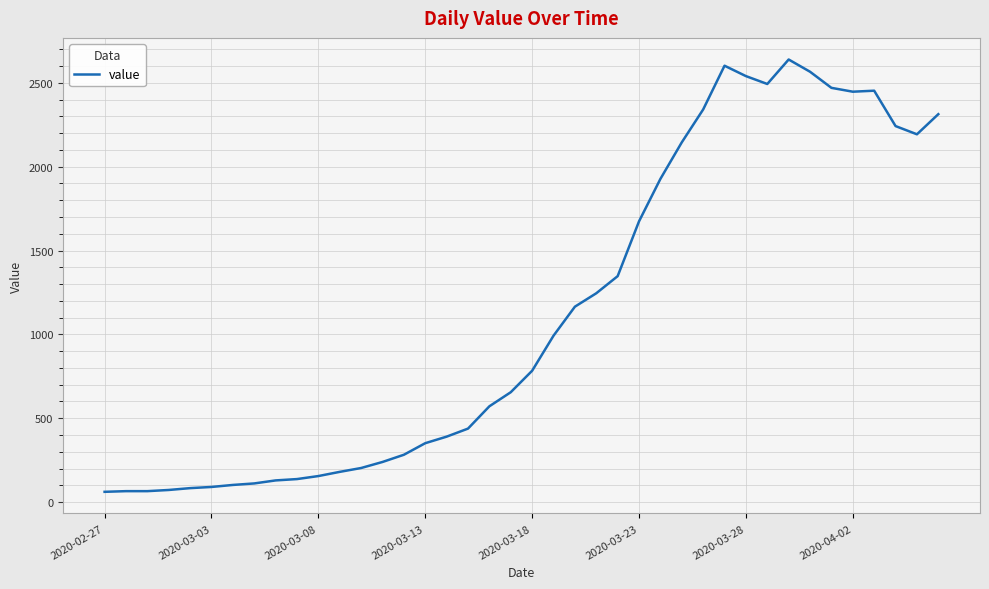

What is the maximum value shown in the chart?

2639